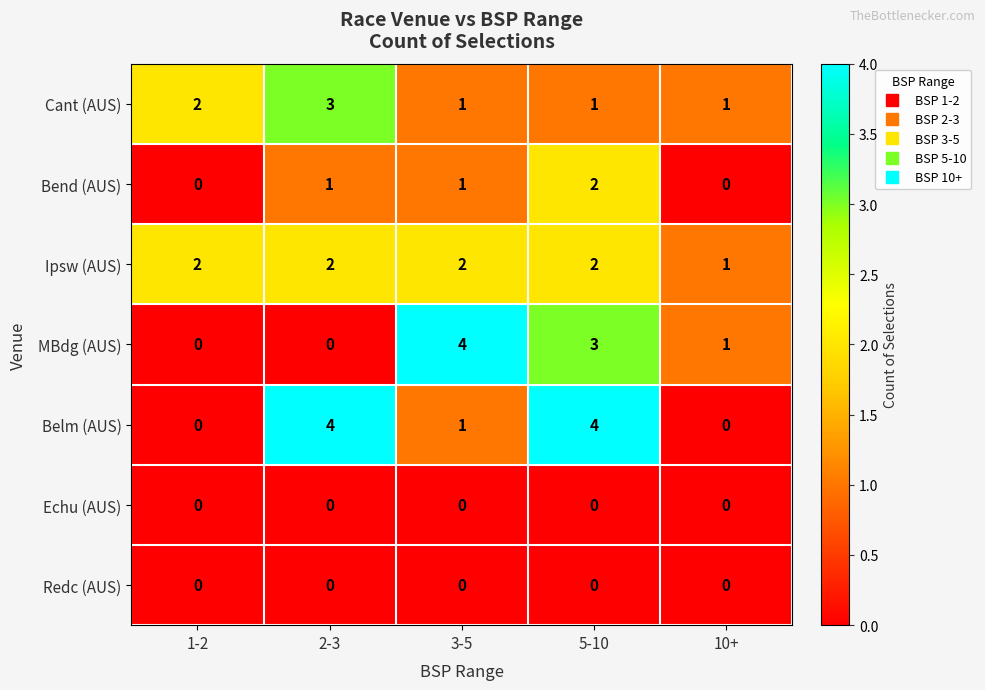

Is it true that Cant (AUS) equals 3 at 1-2?

False